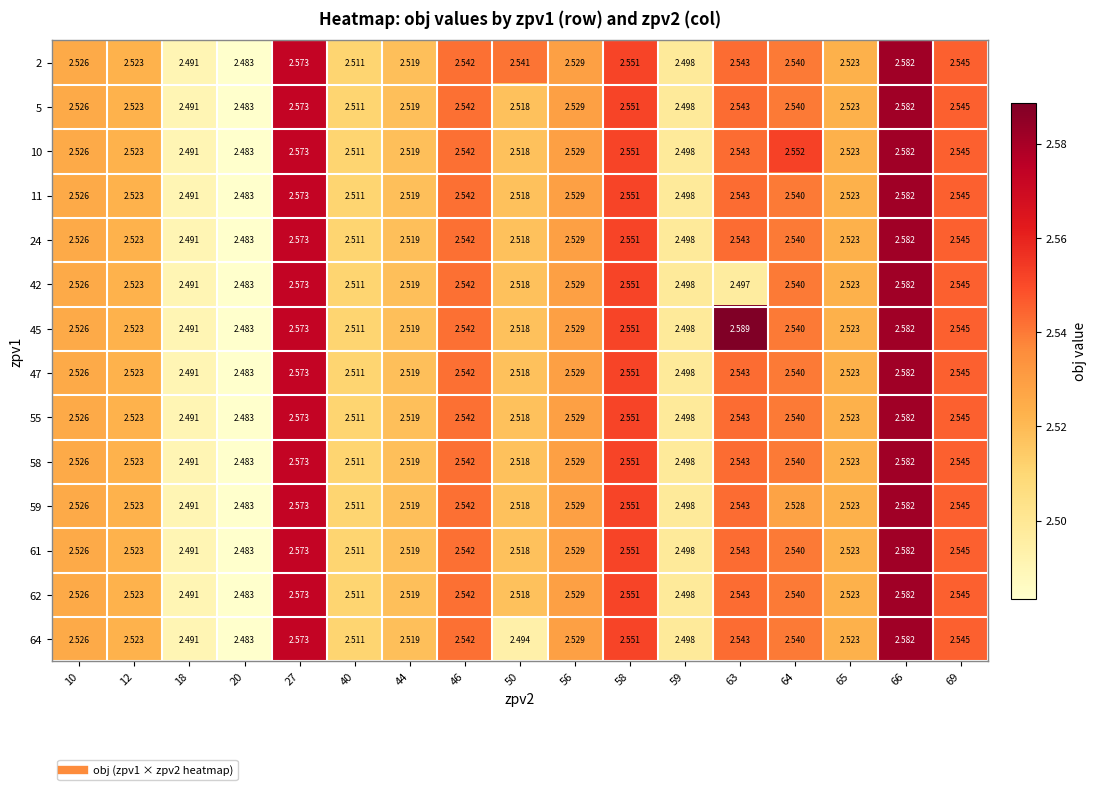

Is the value of 2 at 64 greater than the value of 55 at 65?

Yes